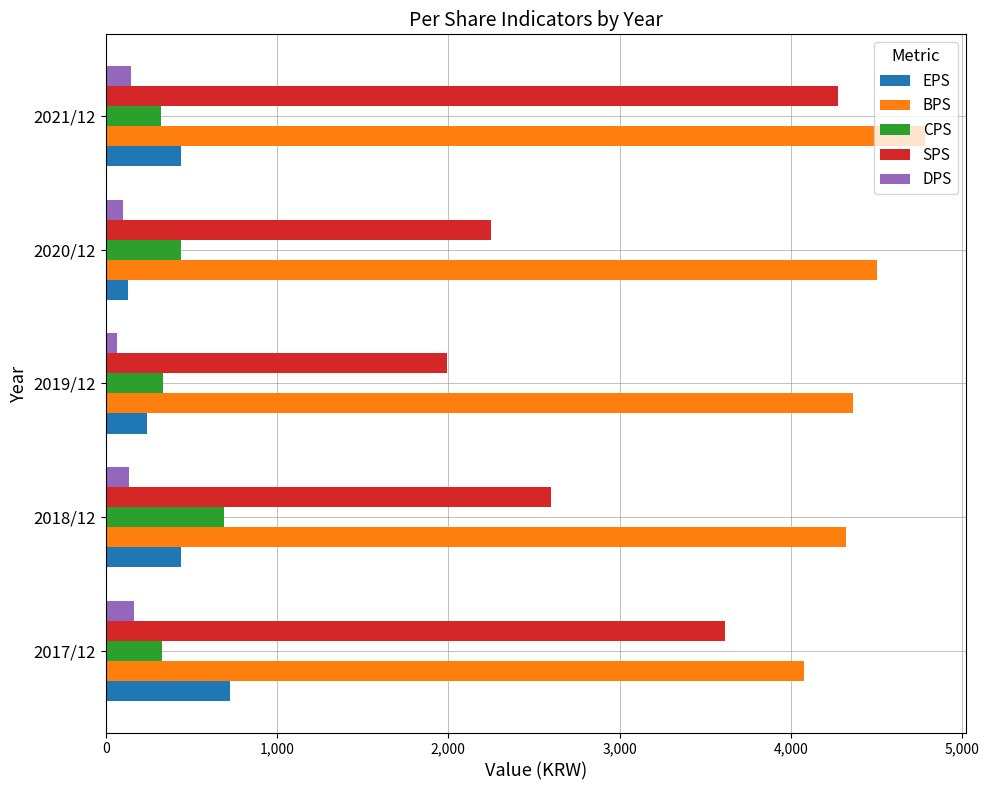

What is the lowest value of the CPS series?

322